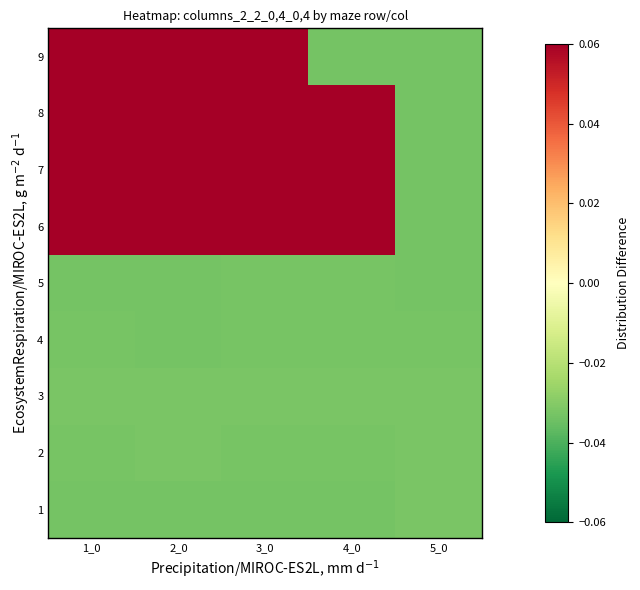

At which category is the sum across all series the highest?

2_0